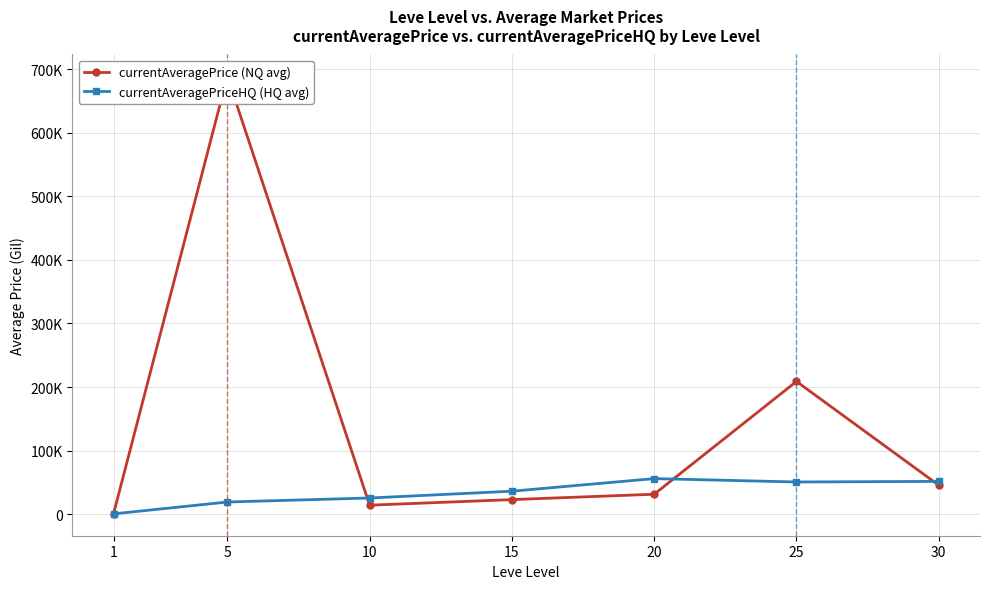

What is the value of the currentAveragePriceHQ (HQ avg) point at the 5th from the left?

56024.6